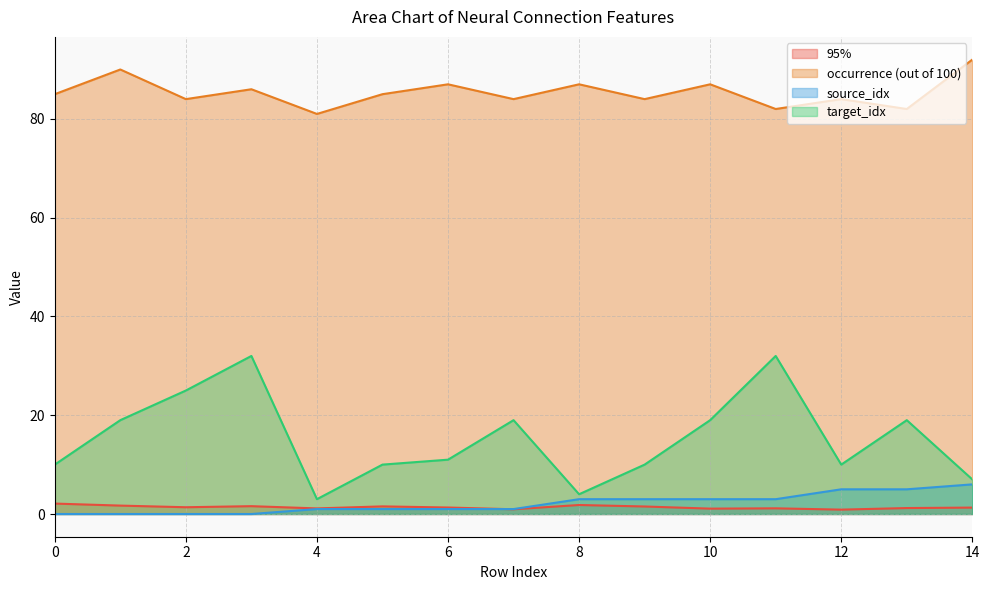

Which has a higher value, 11 or 5?

5